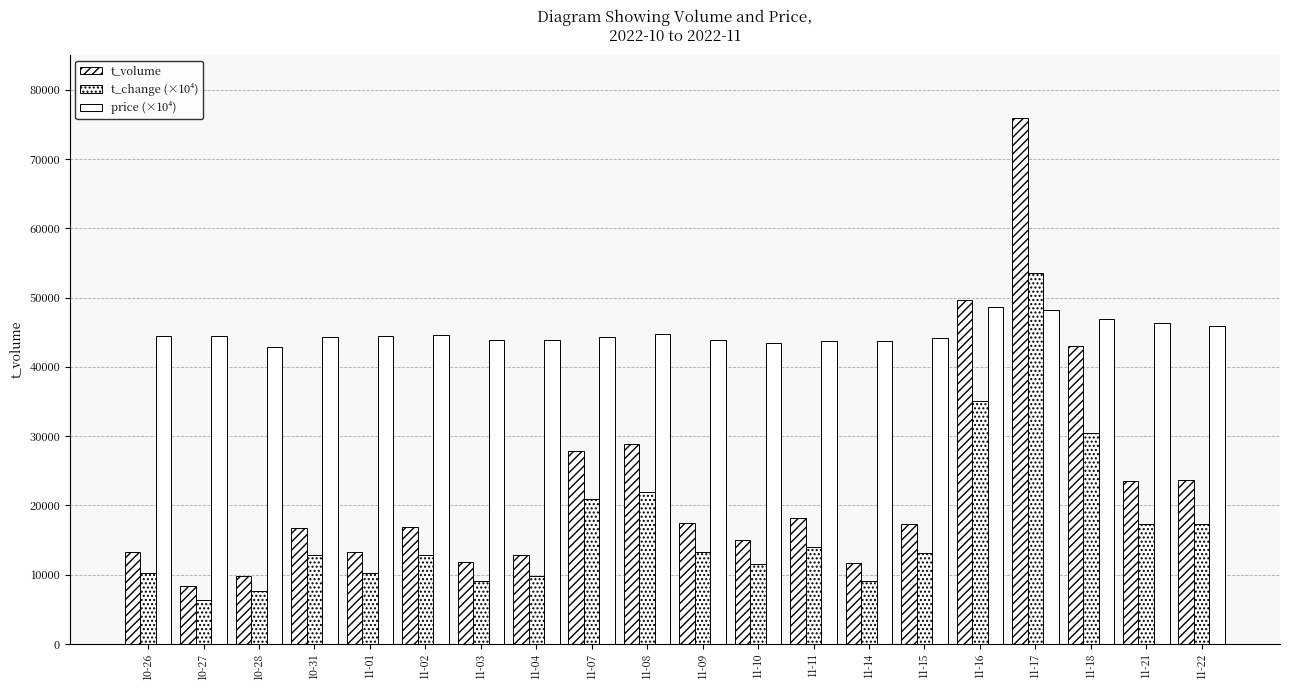

Does the chart contain stacked bars?

No